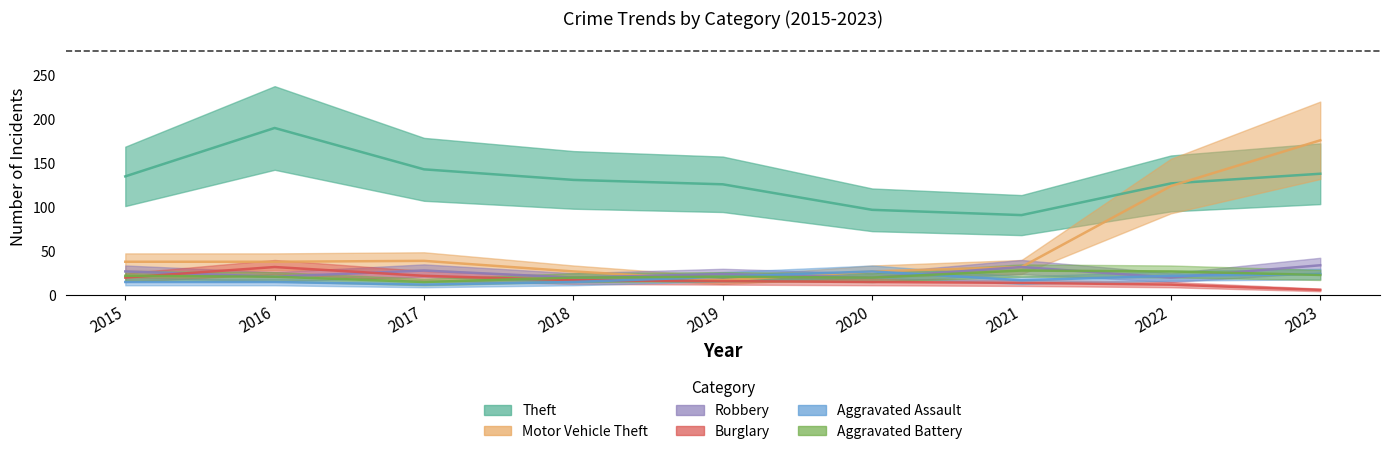

What are all the series names shown in the legend?

Theft, Motor Vehicle Theft, Robbery, Burglary, Aggravated Assault, Aggravated Battery